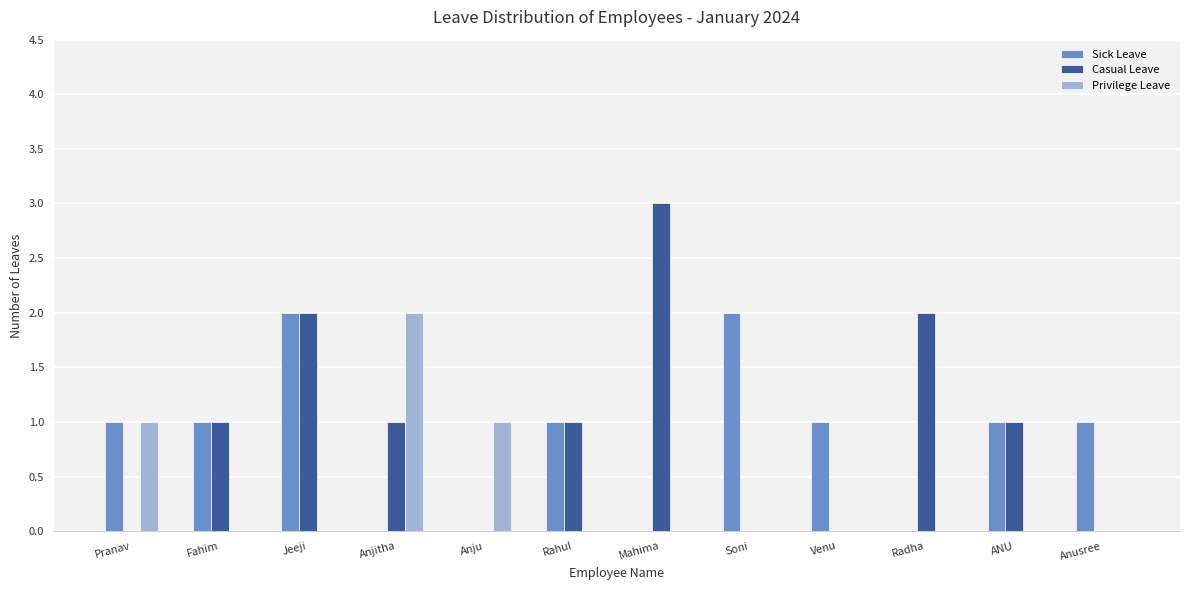

Does the chart contain stacked bars?

No